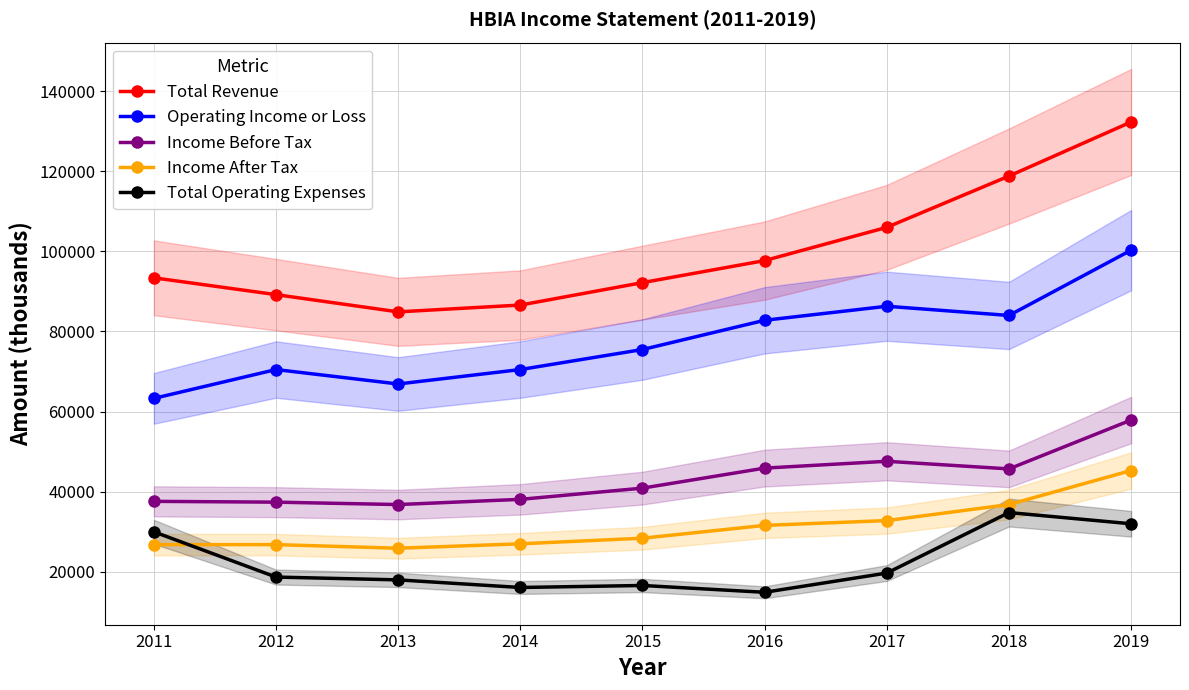

Reading right to left, extract all data points from this chart.

Total Revenue: 2019=132300	2018=118800	2017=106000	2016=97700	2015=92200	2014=86600	2013=84900	2012=89200	2011=93400
Operating Income or Loss: 2019=100300	2018=84000	2017=86300	2016=82800	2015=75500	2014=70500	2013=66900	2012=70500	2011=63300
Income Before Tax: 2019=57900	2018=45700	2017=47600	2016=45900	2015=40900	2014=38100	2013=36800	2012=37400	2011=37600
Income After Tax: 2019=45300	2018=36800	2017=32800	2016=31600	2015=28400	2014=27000	2013=25900	2012=26800	2011=26800
Total Operating Expenses: 2019=32000	2018=34800	2017=19700	2016=14900	2015=16600	2014=16100	2013=18000	2012=18700	2011=30000